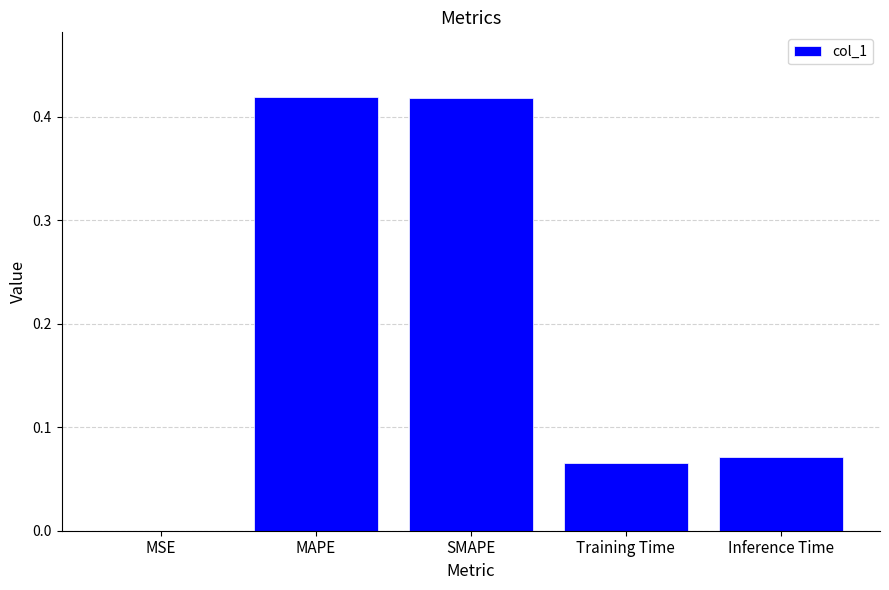

The chart shows a value of 0.2 at MAPE. True or false?

False